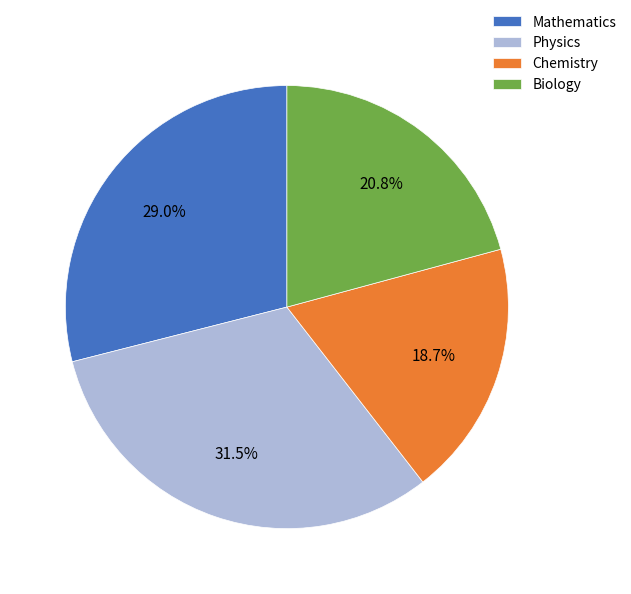

How many segments does this pie chart have?

4